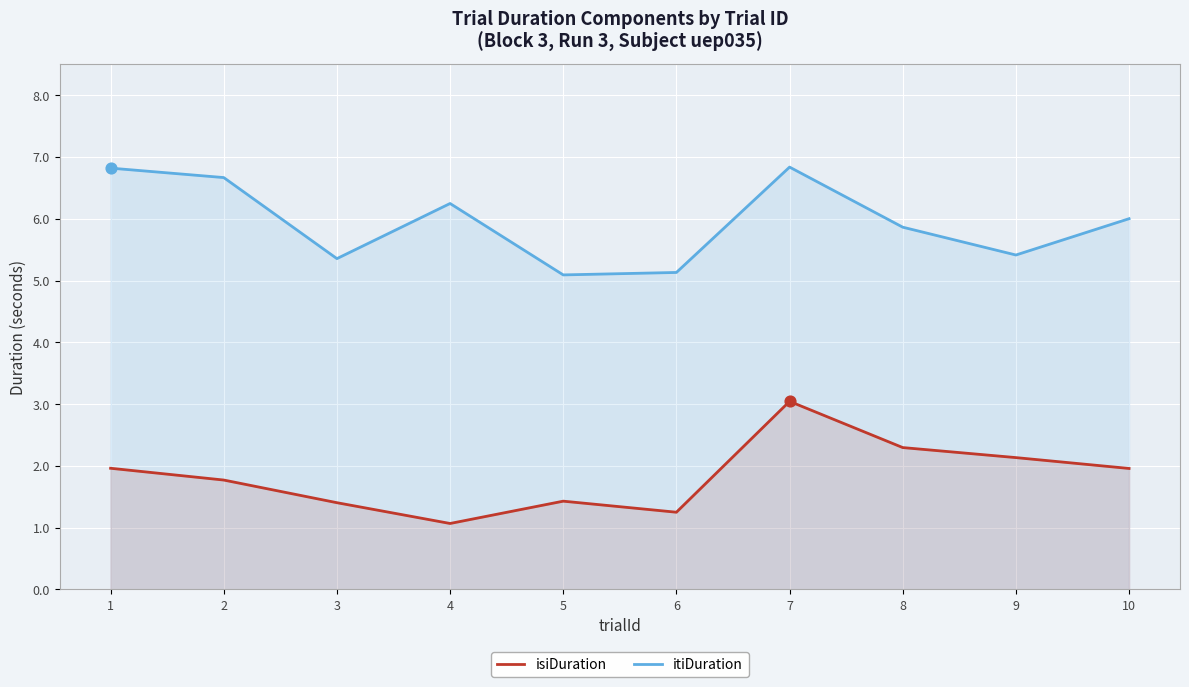

At which category is the sum across all series the highest?

7